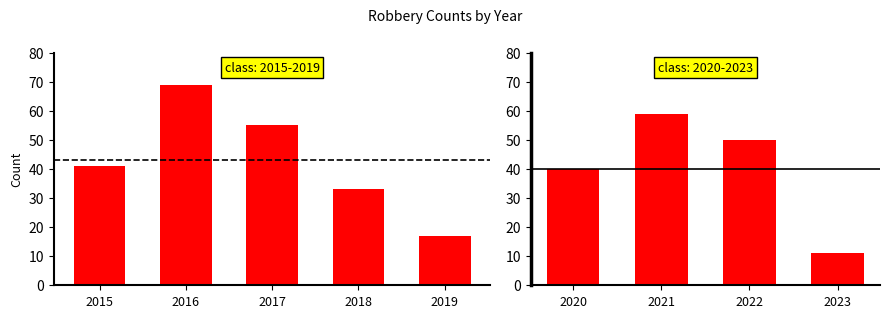

Which has a higher value, 2023 or 2022?

2022